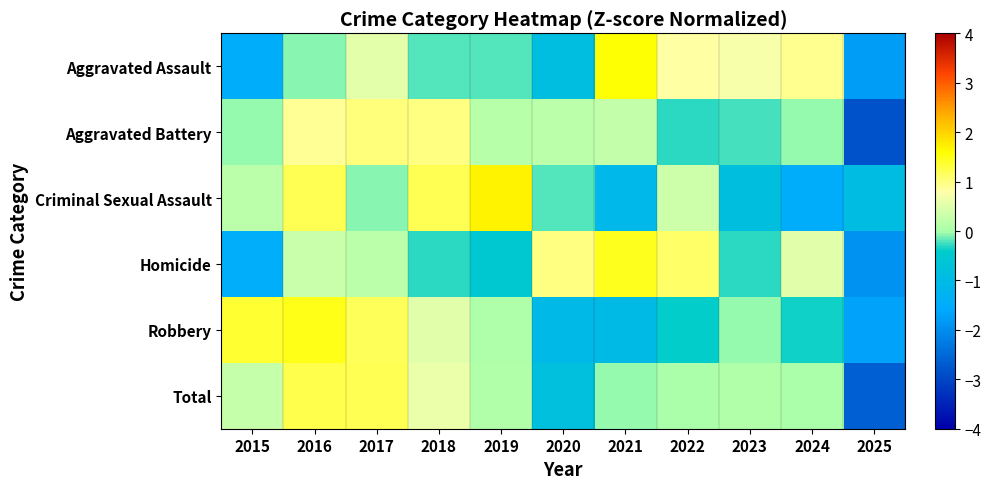

Reading left to right, list all the values displayed in this chart.

Aggravated Assault: 2015=-1.5	2016=-0.1	2017=0.5	2018=-0.2	2019=-0.2	2020=-0.8	2021=1.6	2022=0.8	2023=0.7	2024=0.9	2025=-1.8
Aggravated Battery: 2015=-0.0	2016=0.9	2017=1.0	2018=1.0	2019=0.1	2020=0.2	2021=0.2	2022=-0.3	2023=-0.2	2024=-0.0	2025=-2.8
Criminal Sexual Assault: 2015=0.2	2016=1.2	2017=-0.1	2018=1.2	2019=1.7	2020=-0.2	2021=-1.1	2022=0.3	2023=-0.8	2024=-1.5	2025=-1.0
Homicide: 2015=-1.5	2016=0.3	2017=0.2	2018=-0.3	2019=-0.5	2020=1.0	2021=1.5	2022=1.1	2023=-0.3	2024=0.5	2025=-1.9
Robbery: 2015=1.4	2016=1.5	2017=1.2	2018=0.5	2019=0.0	2020=-1.0	2021=-1.0	2022=-0.4	2023=-0.0	2024=-0.4	2025=-1.7
Total: 2015=0.3	2016=1.2	2017=1.2	2018=0.6	2019=0.1	2020=-0.8	2021=-0.0	2022=0.0	2023=0.1	2024=0.0	2025=-2.6